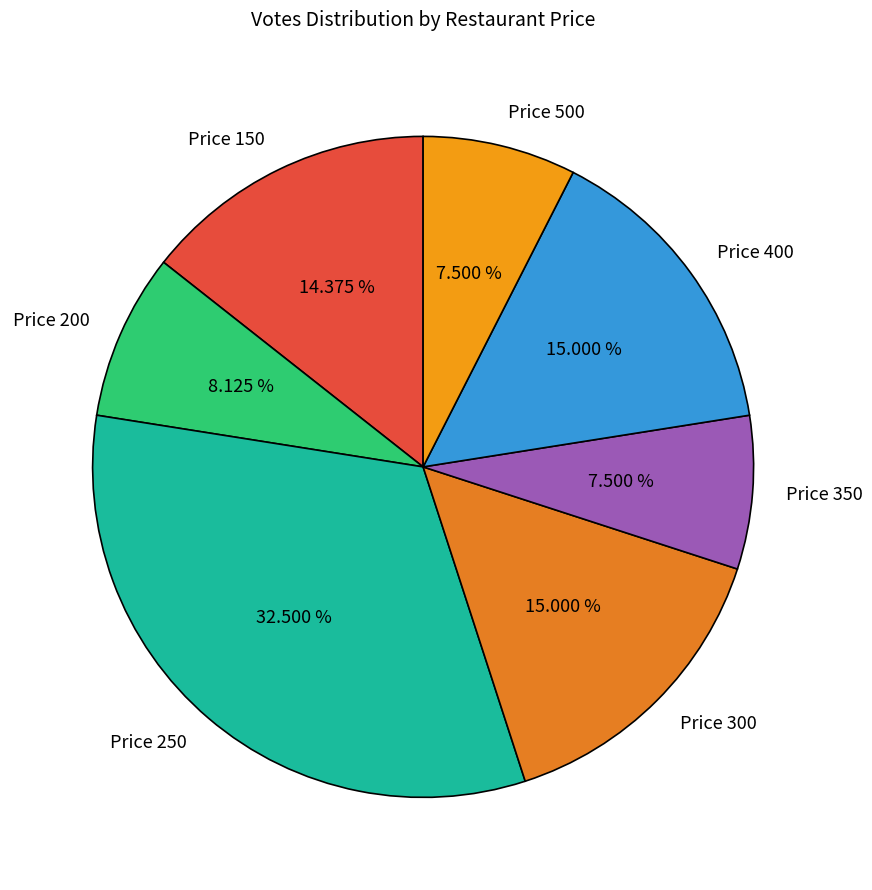

Do Price 200 and Price 300 together represent more than half of the pie?

No